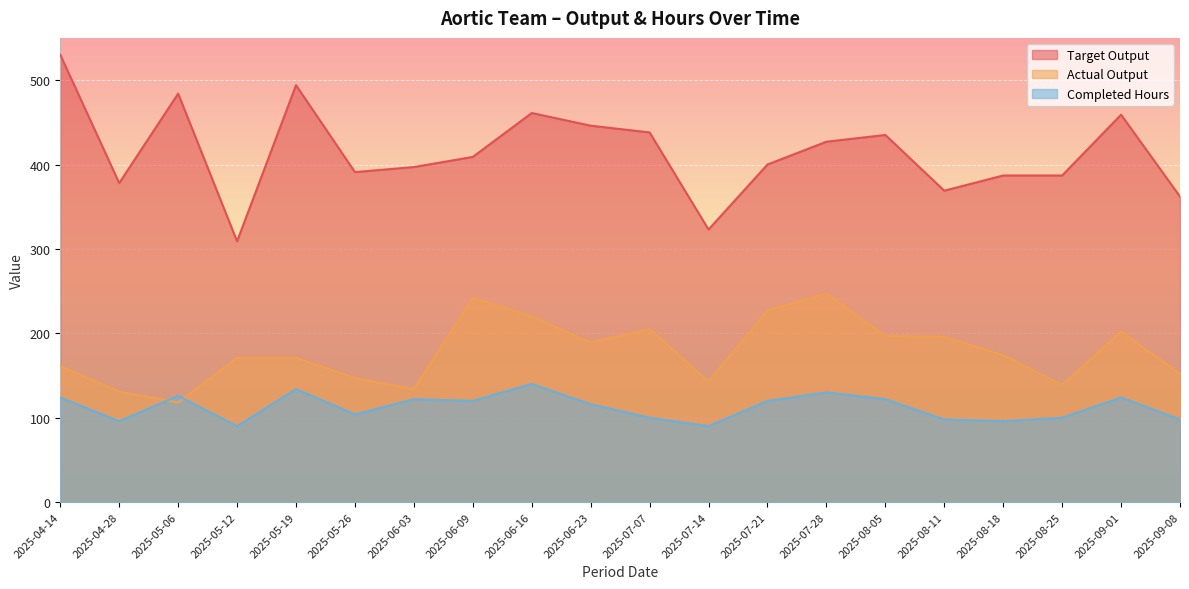

At which category is the sum across all series the highest?

2025-06-16